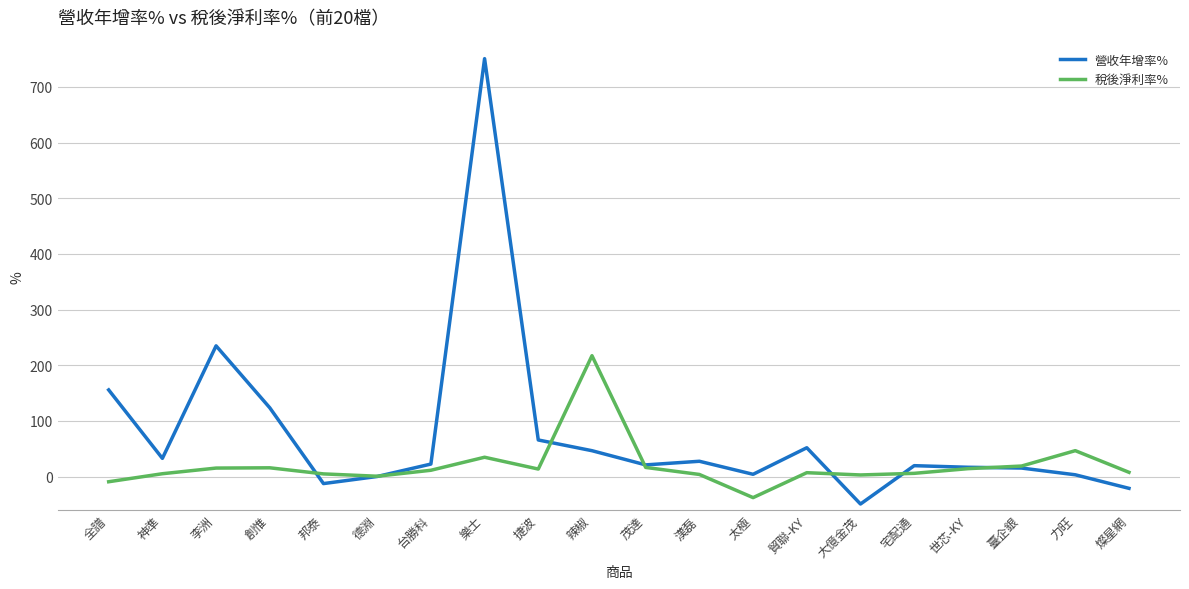

Rank the series by their maximum value, from highest to lowest.

營收年增率%, 稅後淨利率%